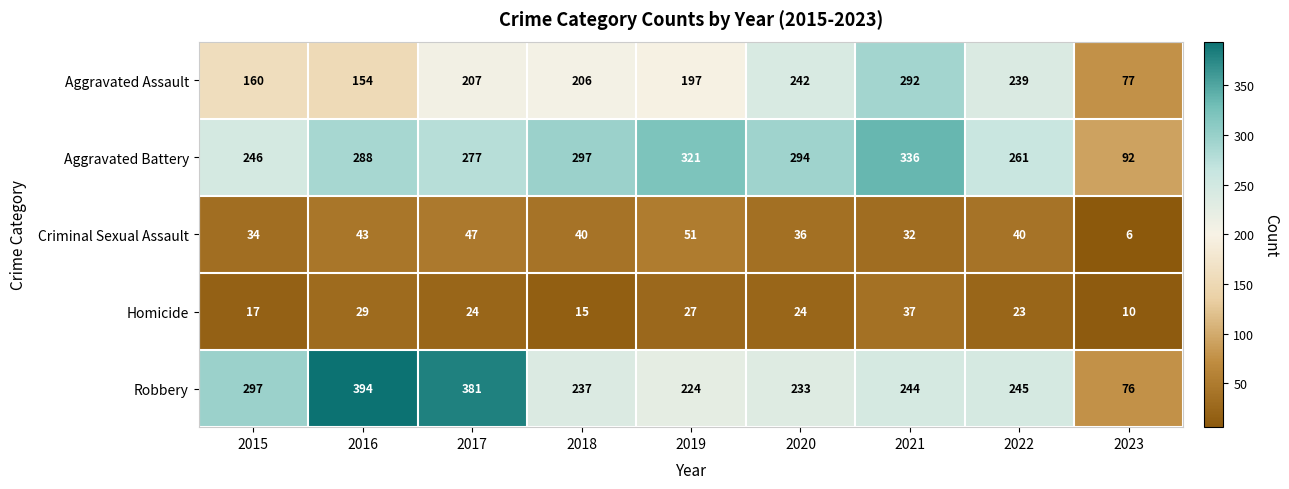

What is the minimum value shown in the chart?

6